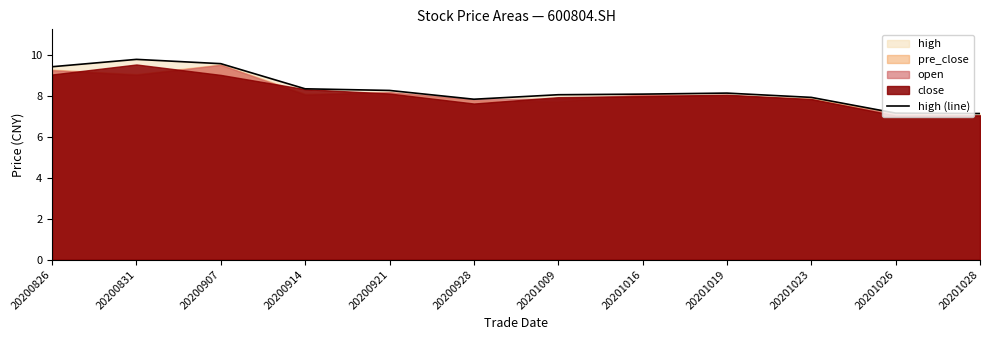

Rank the categories by value from highest to lowest.

20200831, 20200907, 20200826, 20200914, 20200921, 20201019, 20201016, 20201009, 20201023, 20200928, 20201026, 20201028